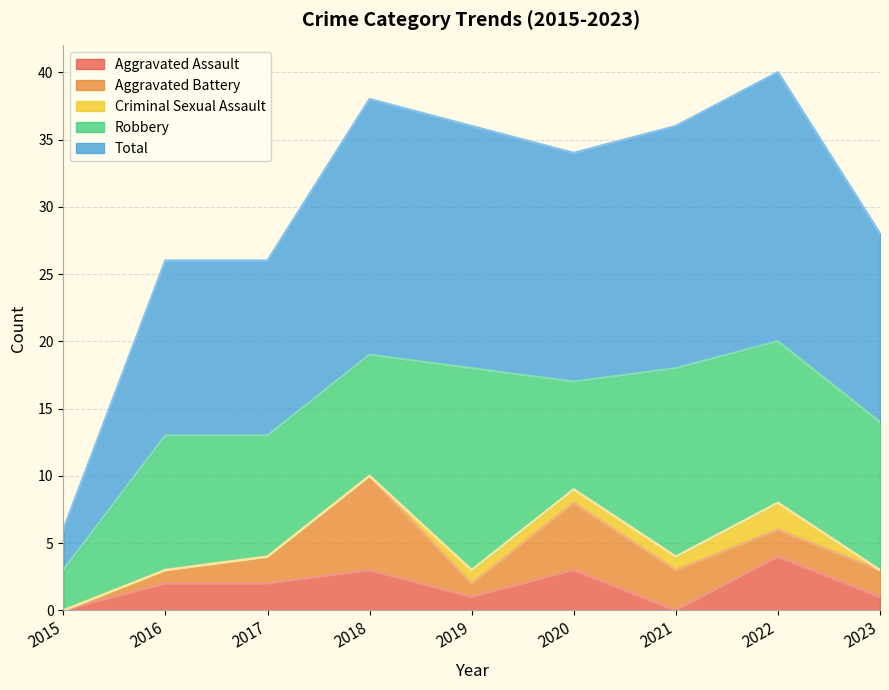

What is the spread (max minus min) of values at 2015?

3